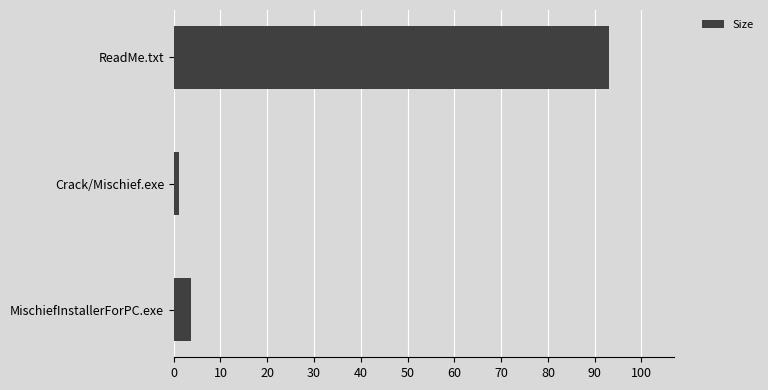

How many data points are above 3?

2